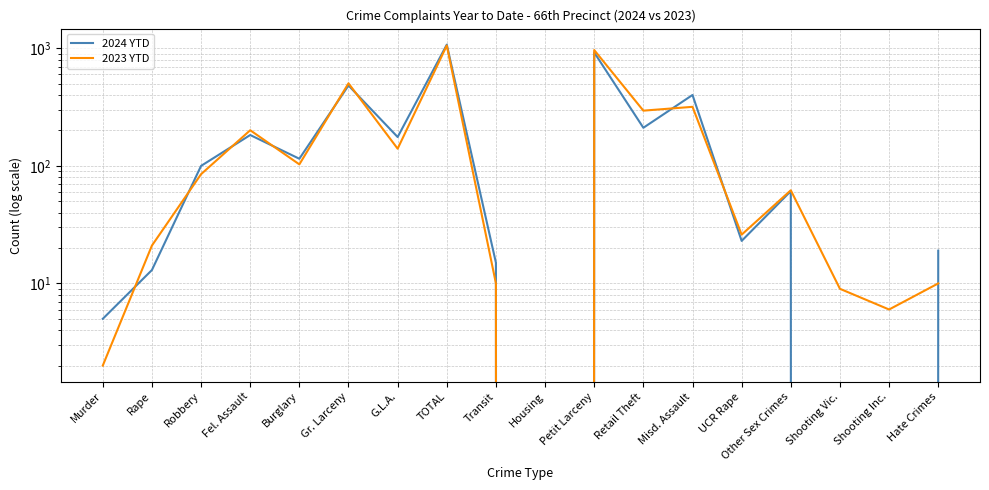

At how many categories does at least one series exceed 883?

2